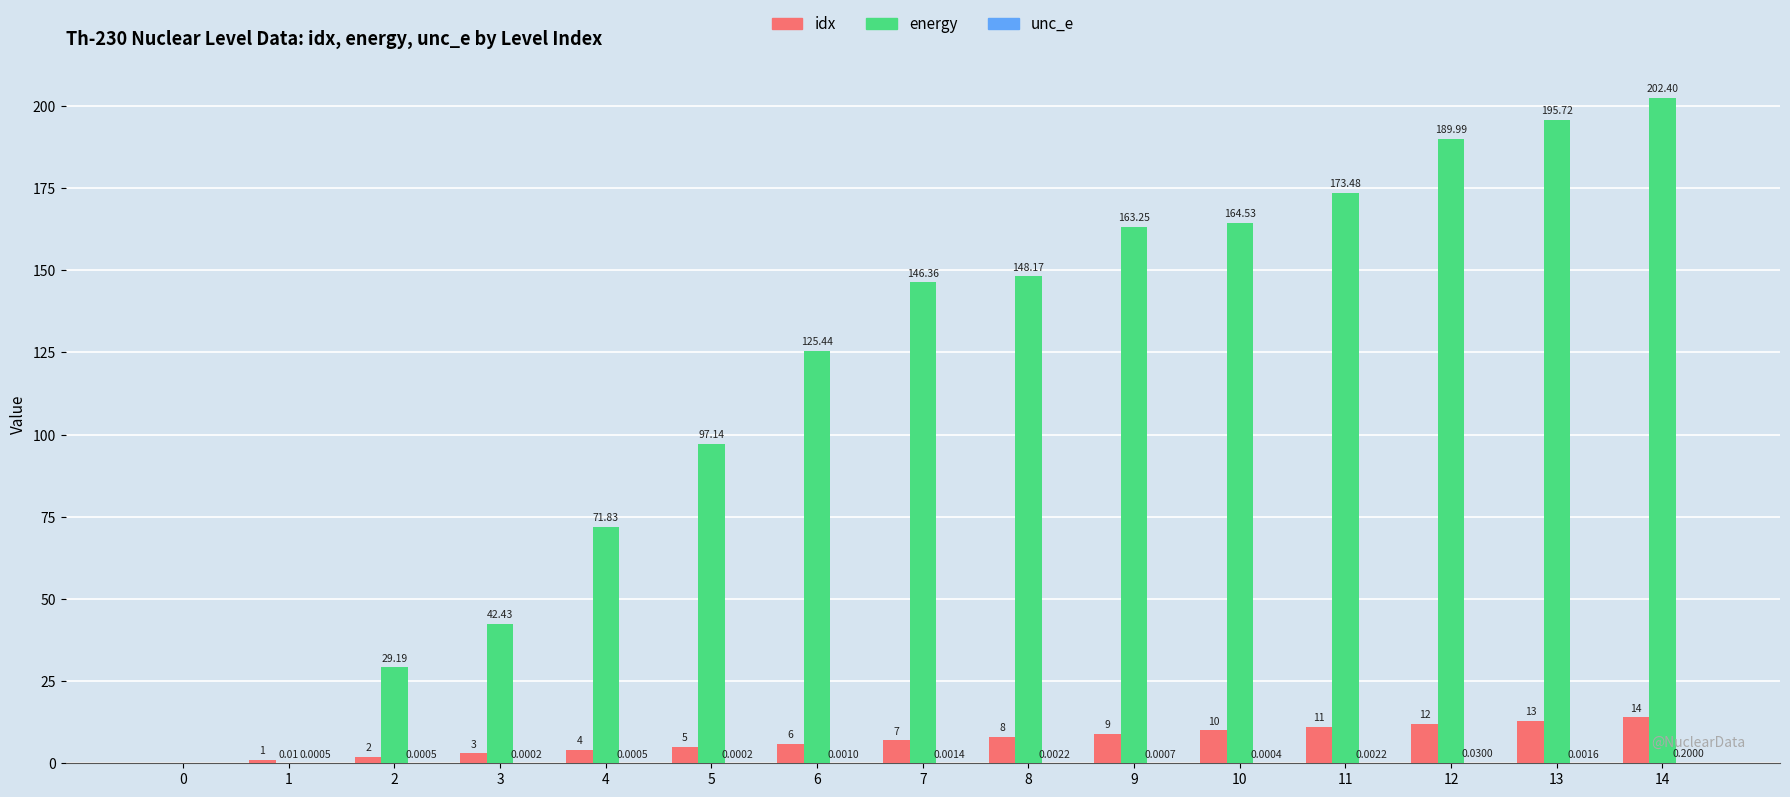

At which category is the sum across all series the highest?

14